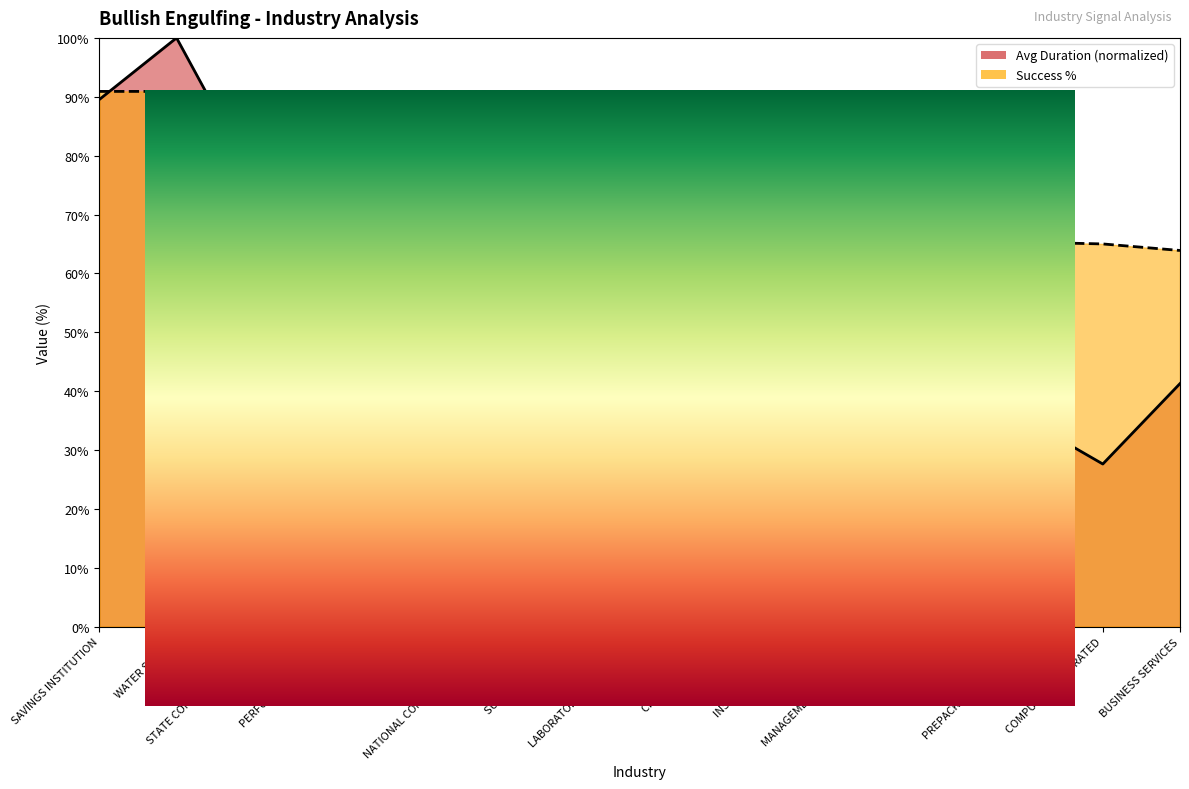

At how many categories does at least one series exceed 82?

4